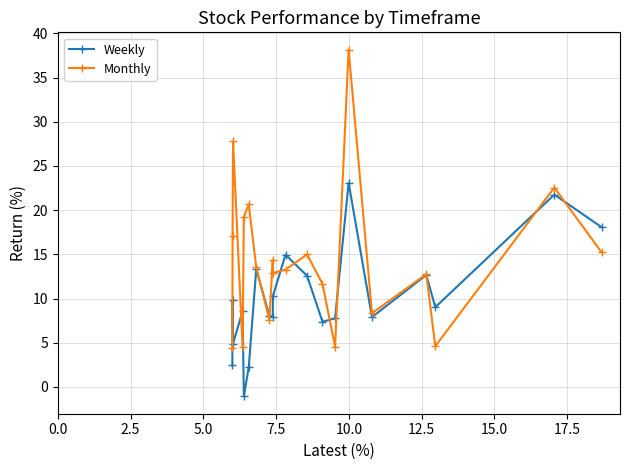

Which series has the largest total across all categories?

Monthly